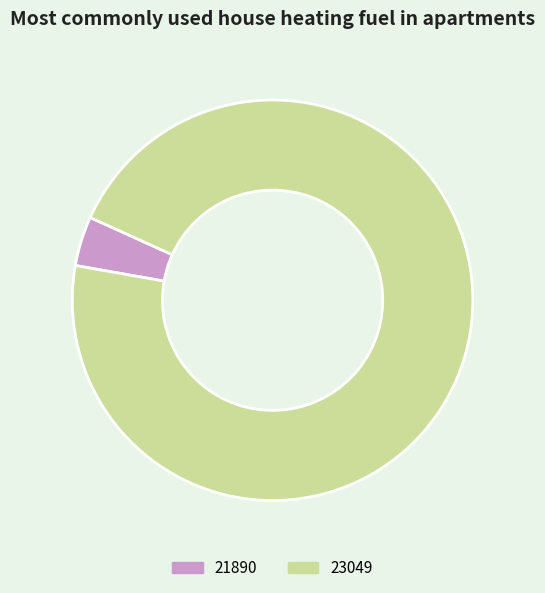

Which category accounts for the majority?

23049